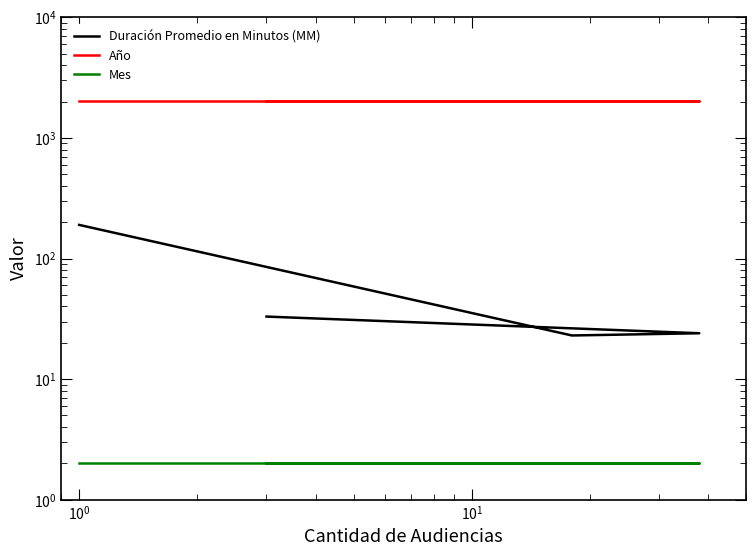

Reading left to right, list all the values displayed in this chart.

Duración Promedio en Minutos (MM): 33	24	23	190
Año: 2020	2020	2020	2020
Mes: 2	2	2	2